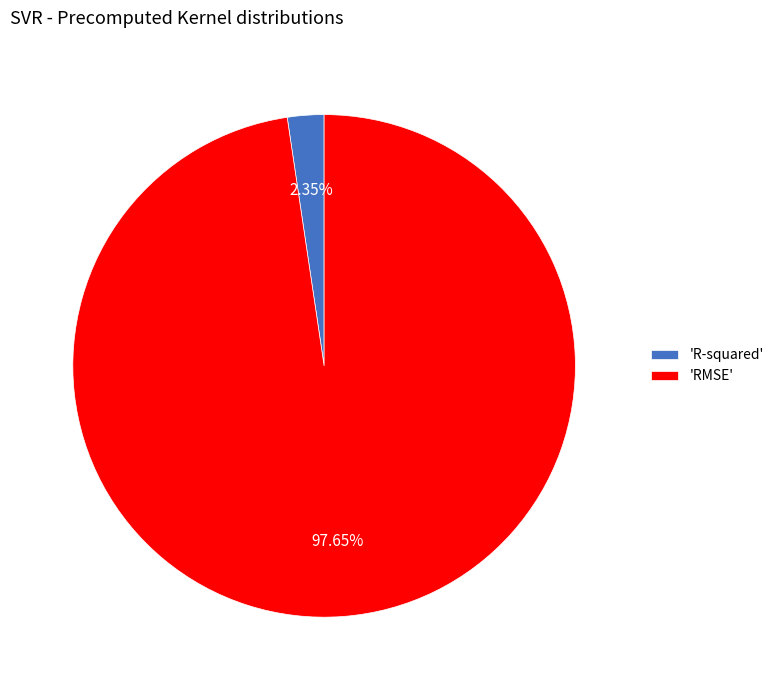

Is the sum of 'R-squared' and 'RMSE' greater than half?

Yes